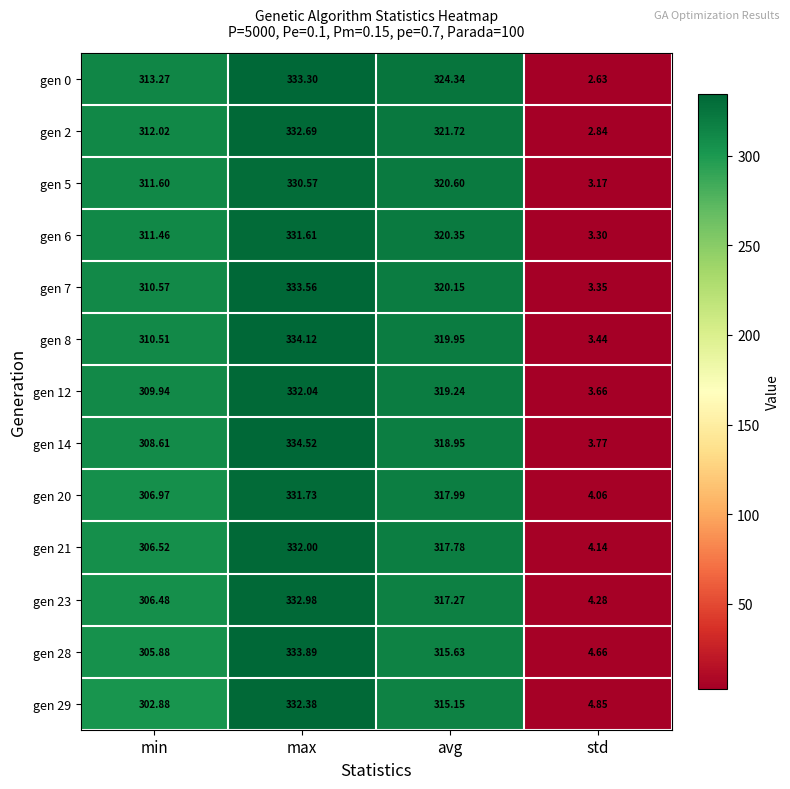

Is the value of gen 12 at avg greater than the value of gen 8 at avg?

No